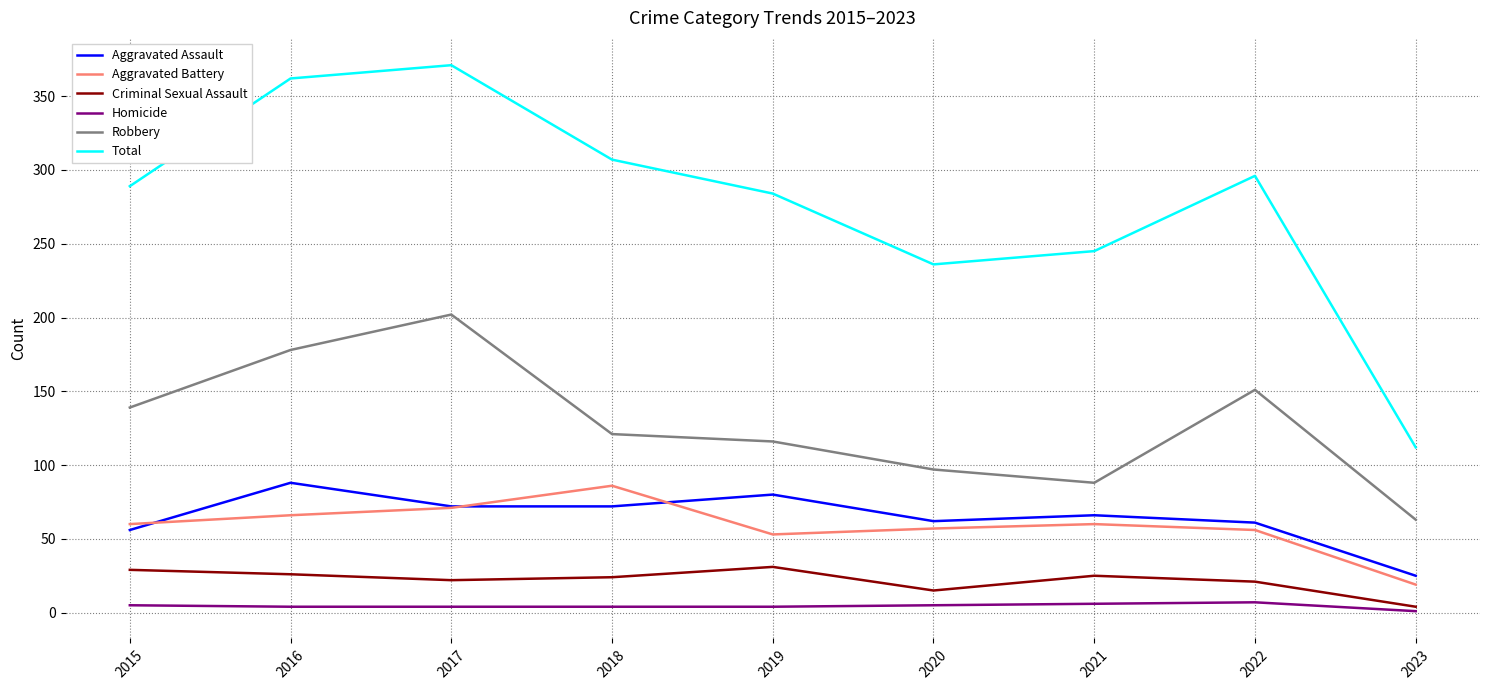

What are all the series names shown in the legend?

Aggravated Assault, Aggravated Battery, Criminal Sexual Assault, Homicide, Robbery, Total